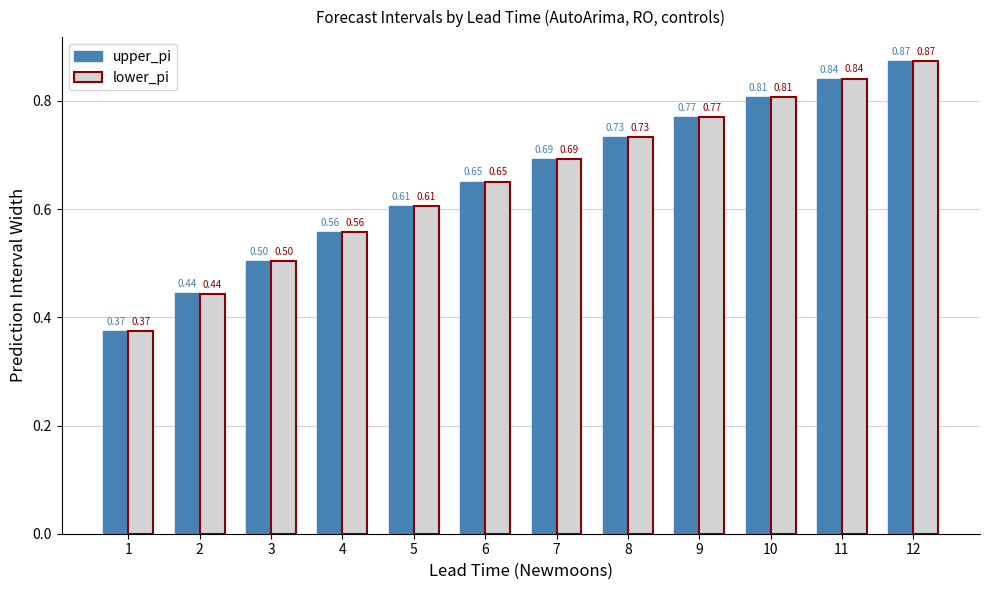

What is the difference between the upper_pi values at 7 and 11?

0.1